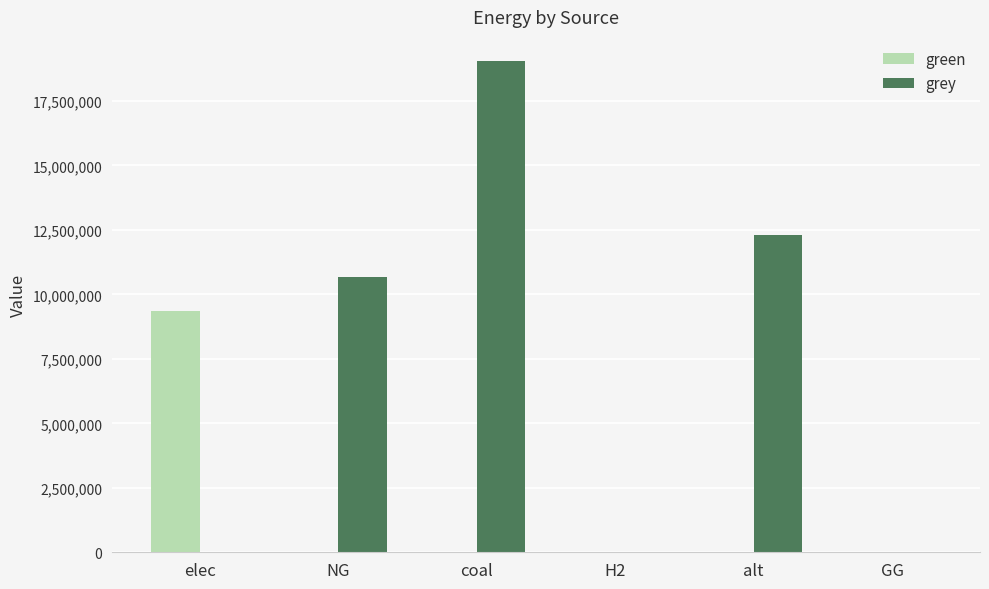

Which series has the largest total across all categories?

grey